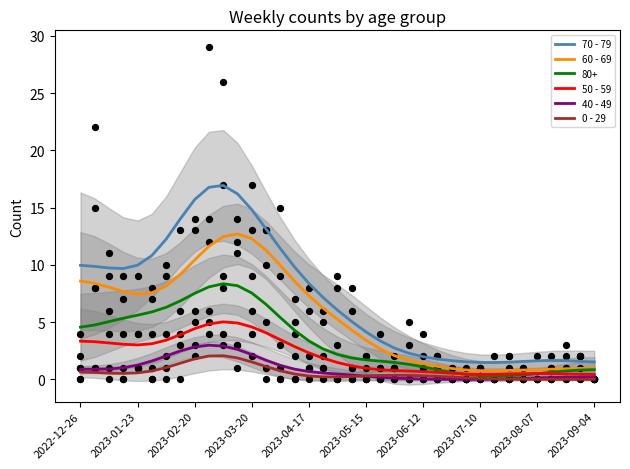

True or false: 50 - 59 has a value of 4.4 at 2023-02-20.

True